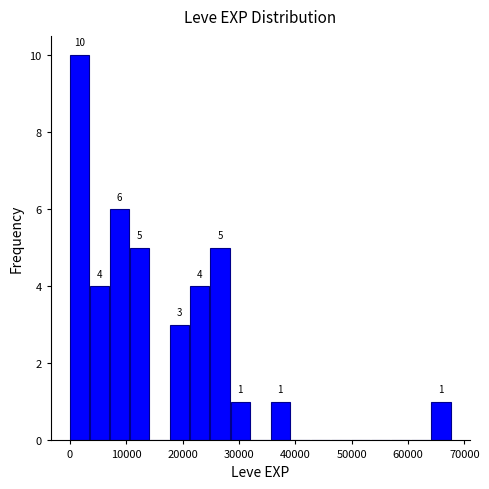

Read against the x-axis, roughly where is the centre of the tallest bar?

2000